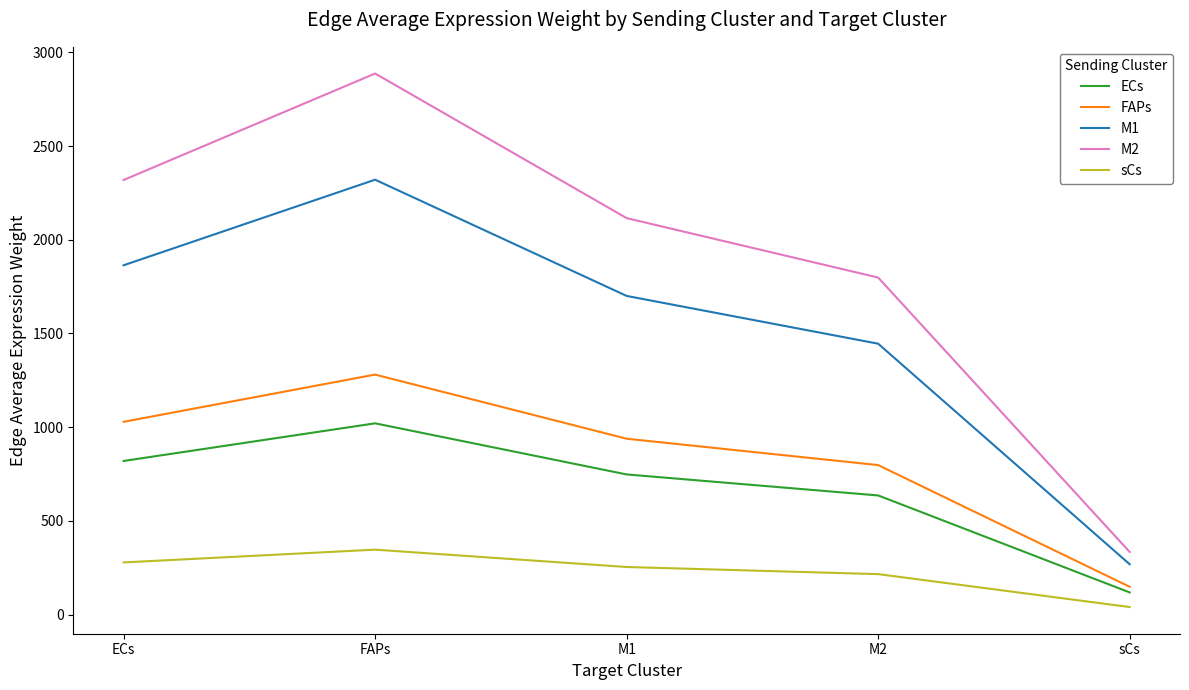

How many interior local peaks does the FAPs series have?

1